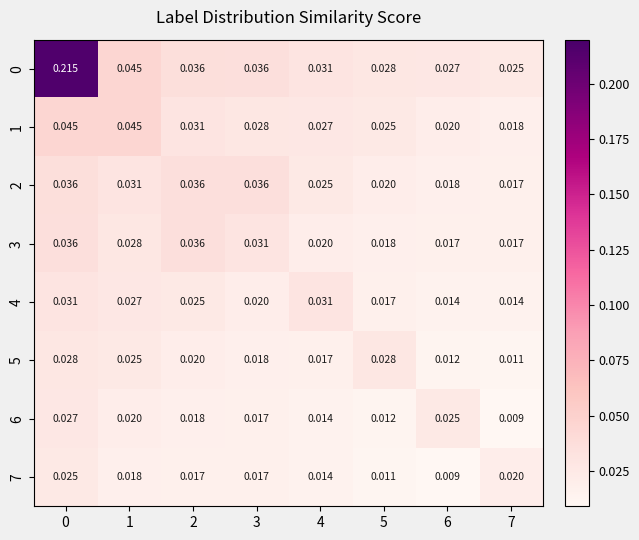

Which series changed the most between 3 and 6?

2